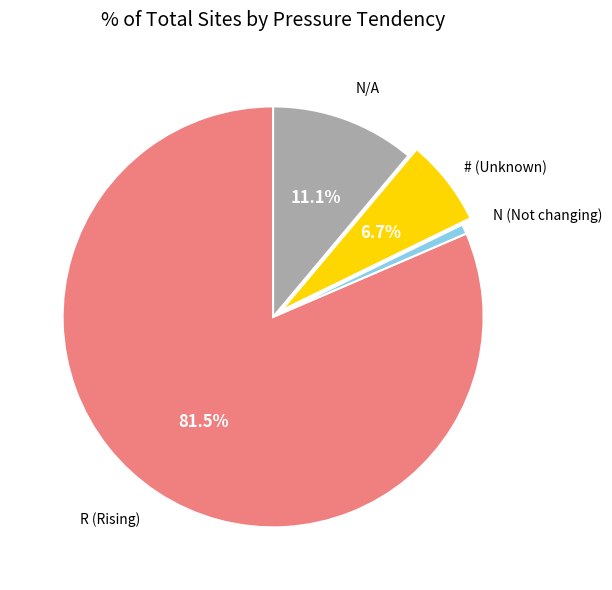

What percentage is NOT represented by # (Unknown)?

93.3%